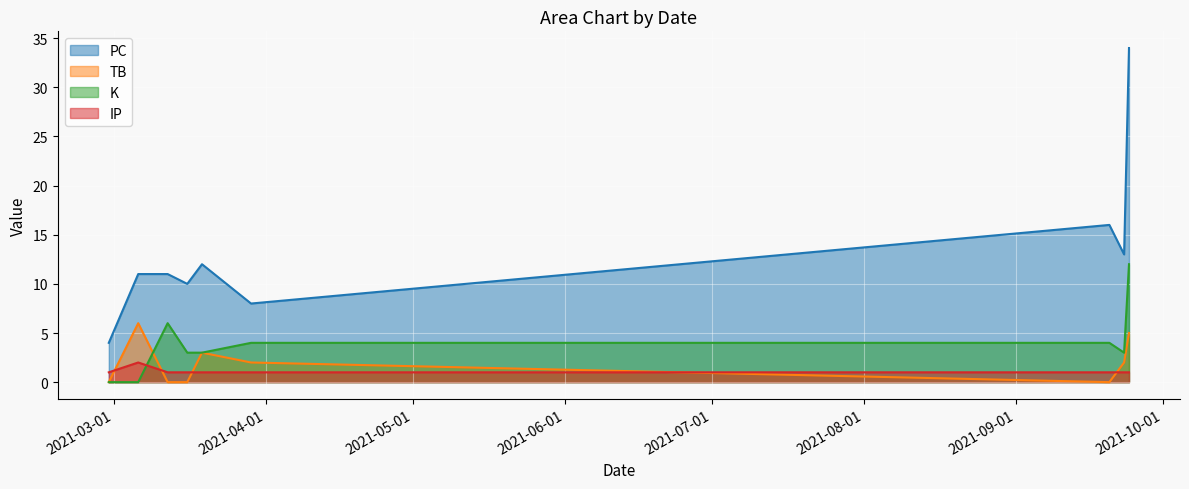

In TB, how many points are lower than both neighbors (excluding endpoints)?

1